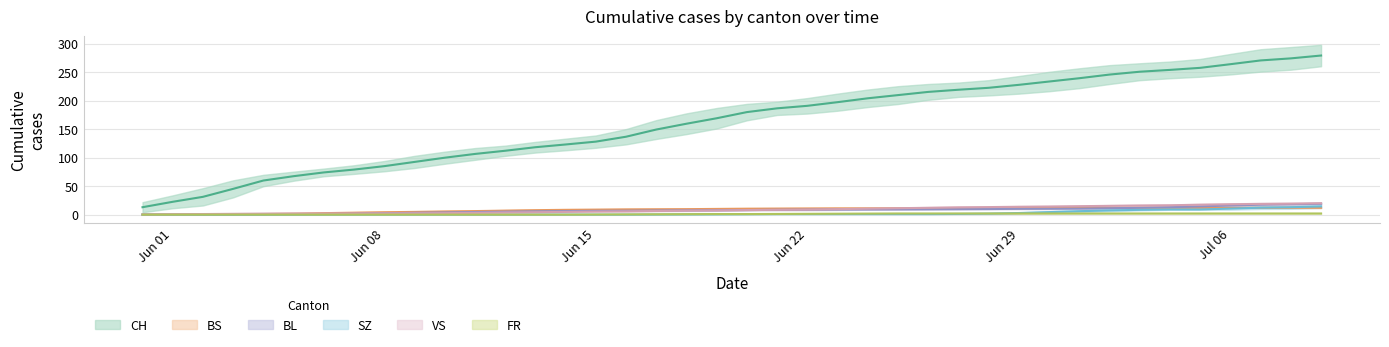

What is the sum of all CH trend values?

6490.3